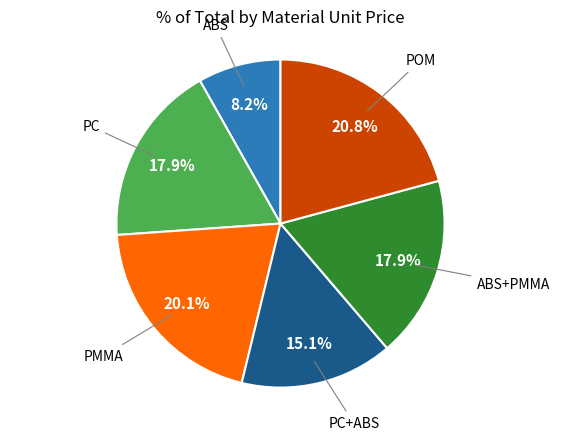

Is there a majority slice in this chart?

No